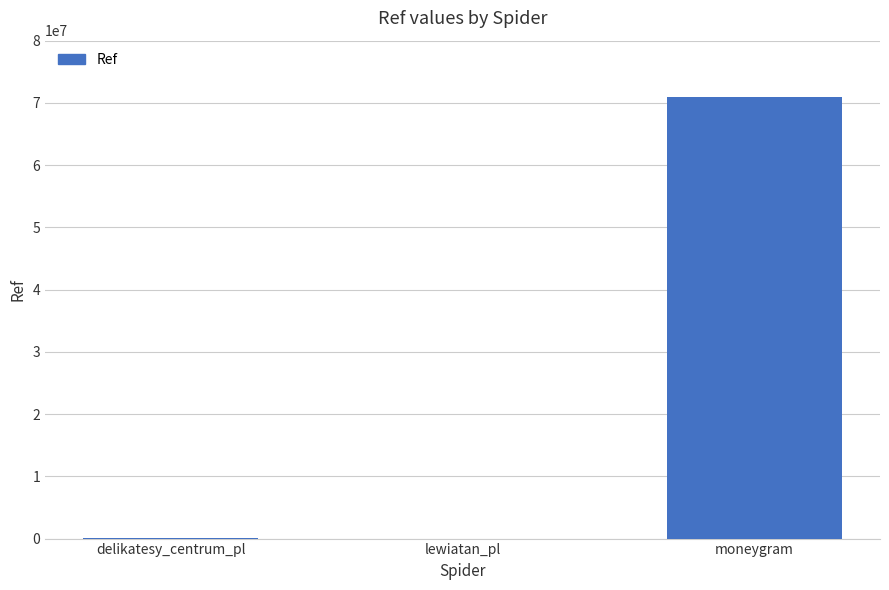

Is it true that the value at delikatesy_centrum_pl is 100741?

True